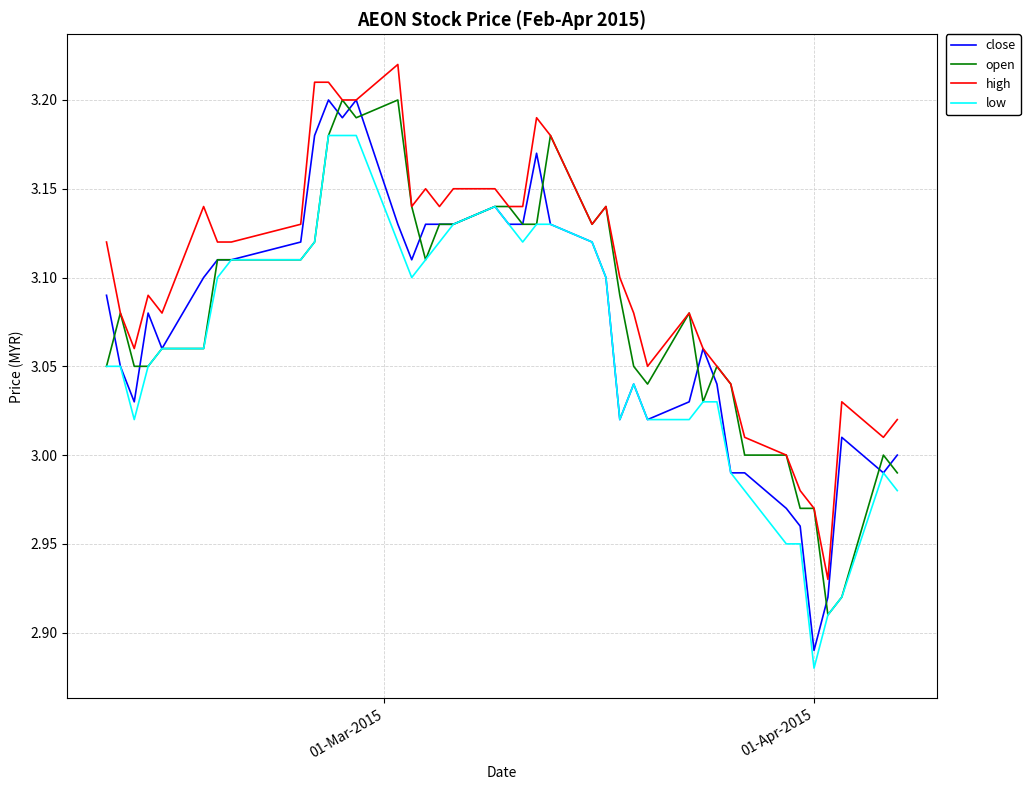

True or false: high and low intersect in this chart.

False